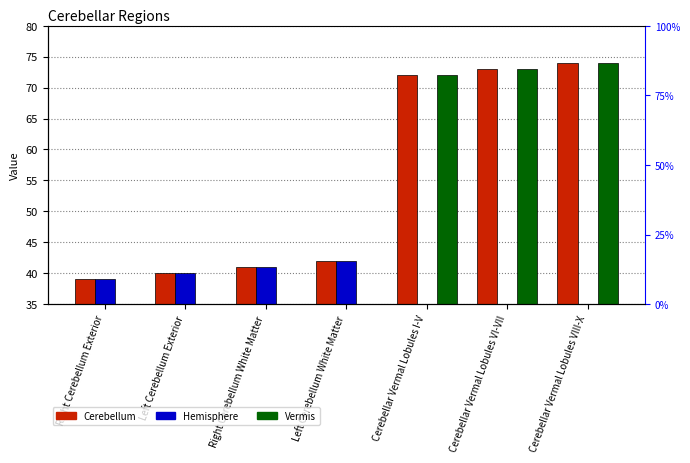

What is the approximate value of Cerebellum at Left Cerebellum White Matter, to the nearest 5?

40